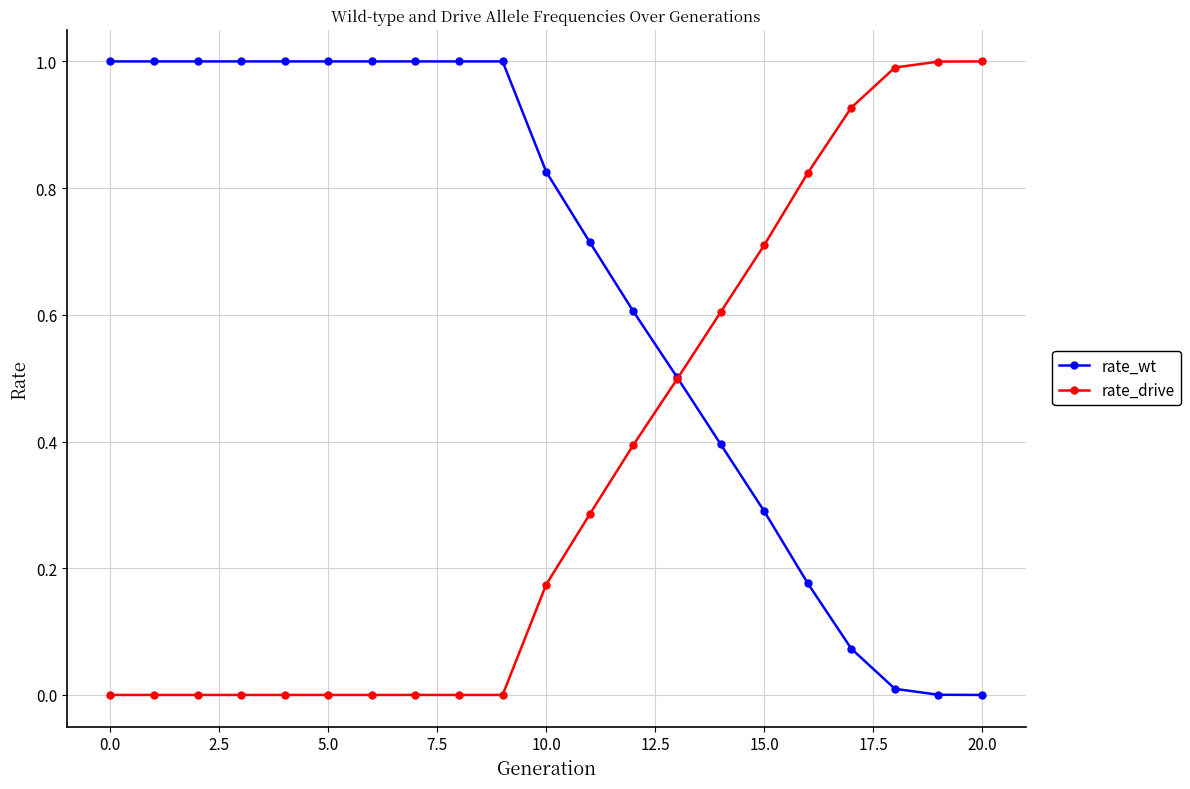

What are all the series names shown in the legend?

rate_wt, rate_drive